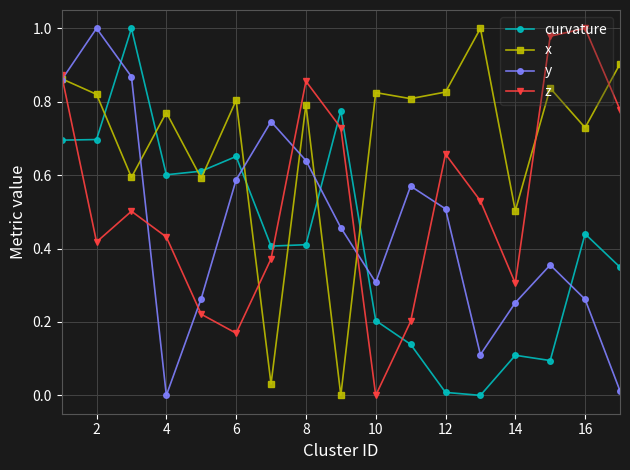

How many intersections are there between curvature and z?

4